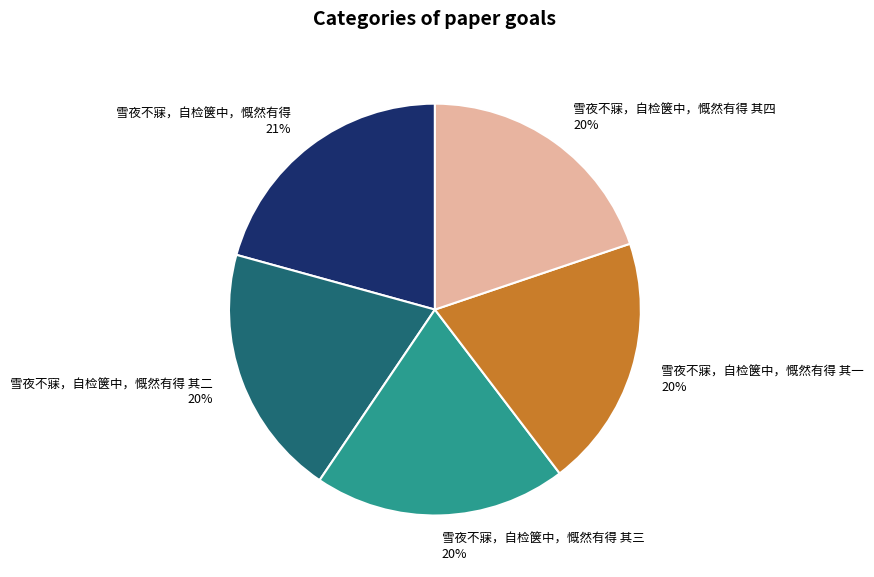

What is the largest slice in the pie chart?

雪夜不寐，自检箧中，慨然有得 21%